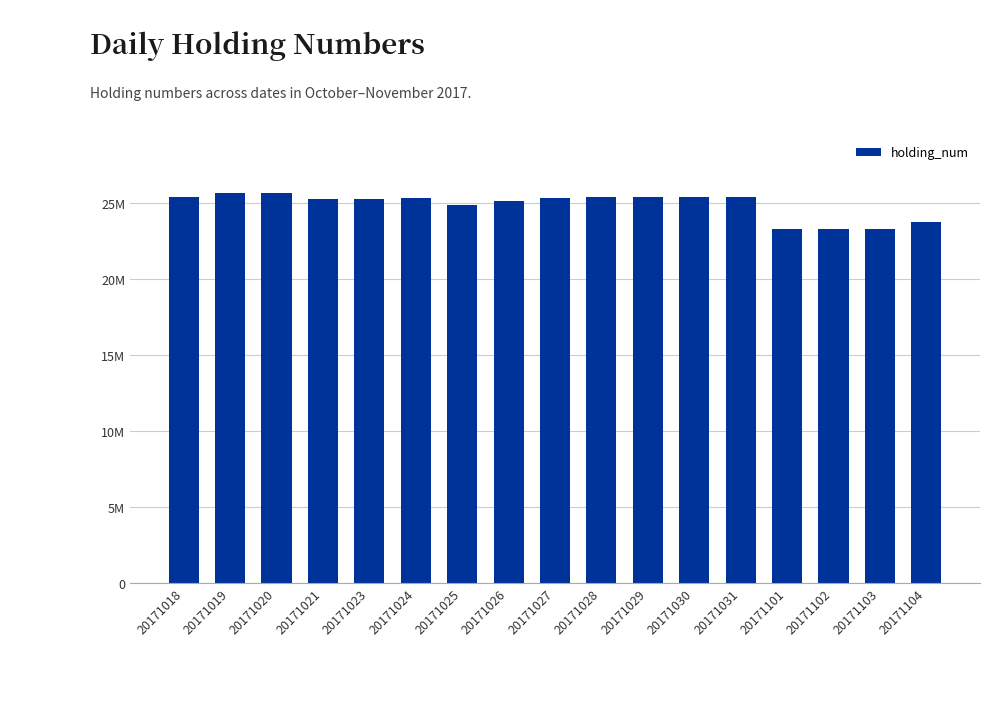

Read the value at 20171021.

25262222